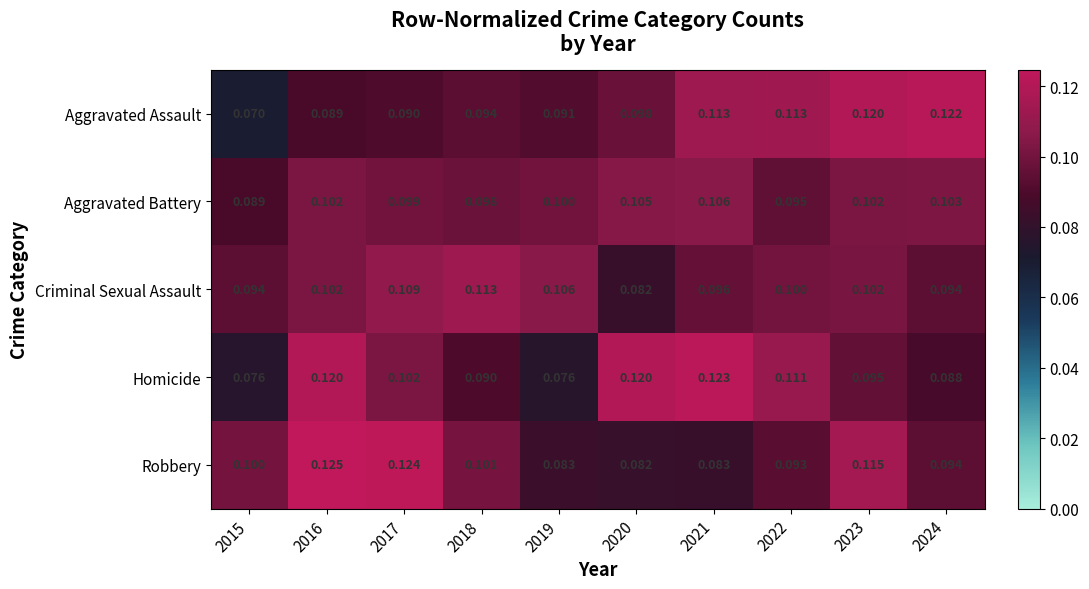

Rank the series at 2015 from highest to lowest value.

Robbery, Criminal Sexual Assault, Aggravated Battery, Homicide, Aggravated Assault